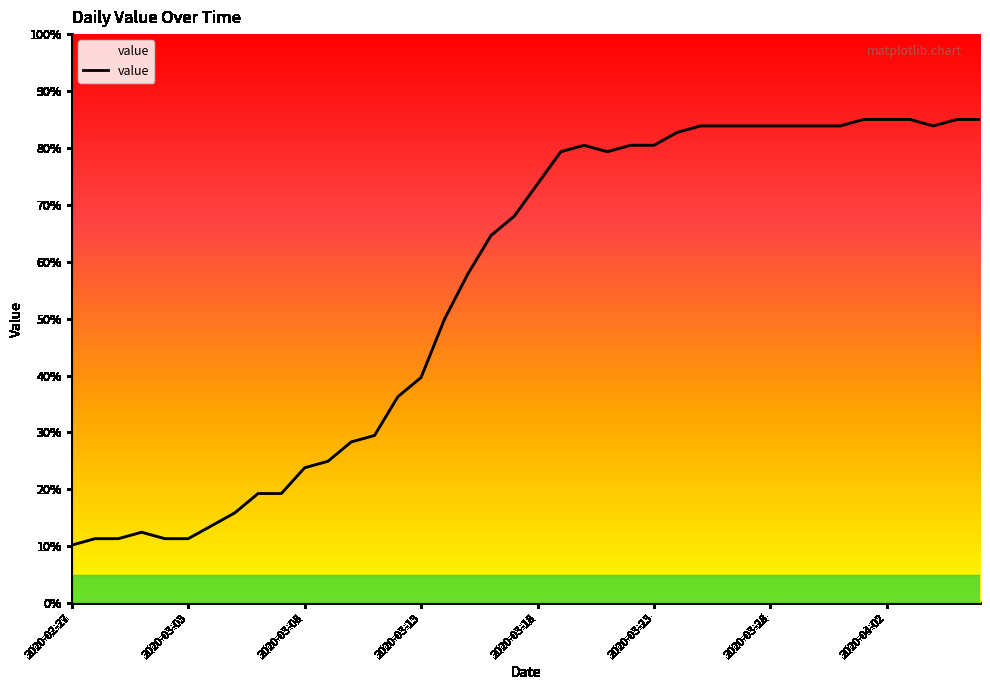

What is the difference between the maximum and minimum values?

74.8